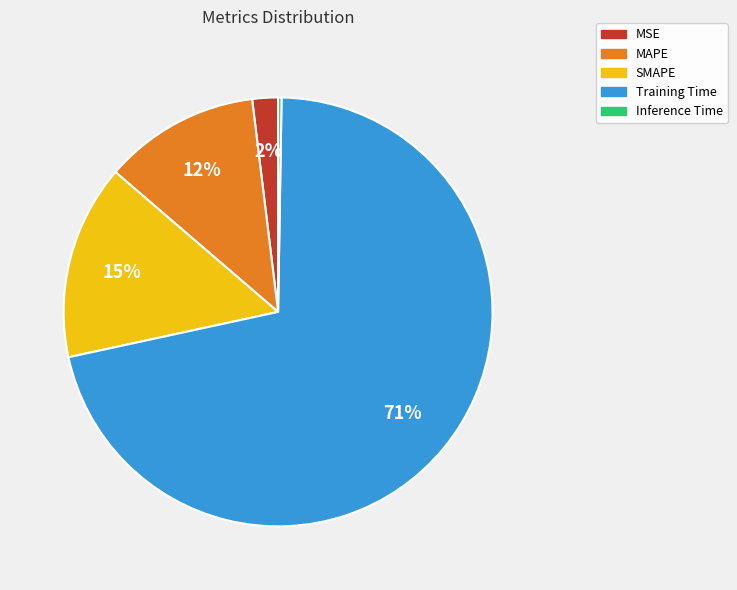

Does MSE represent more than half of the total?

No